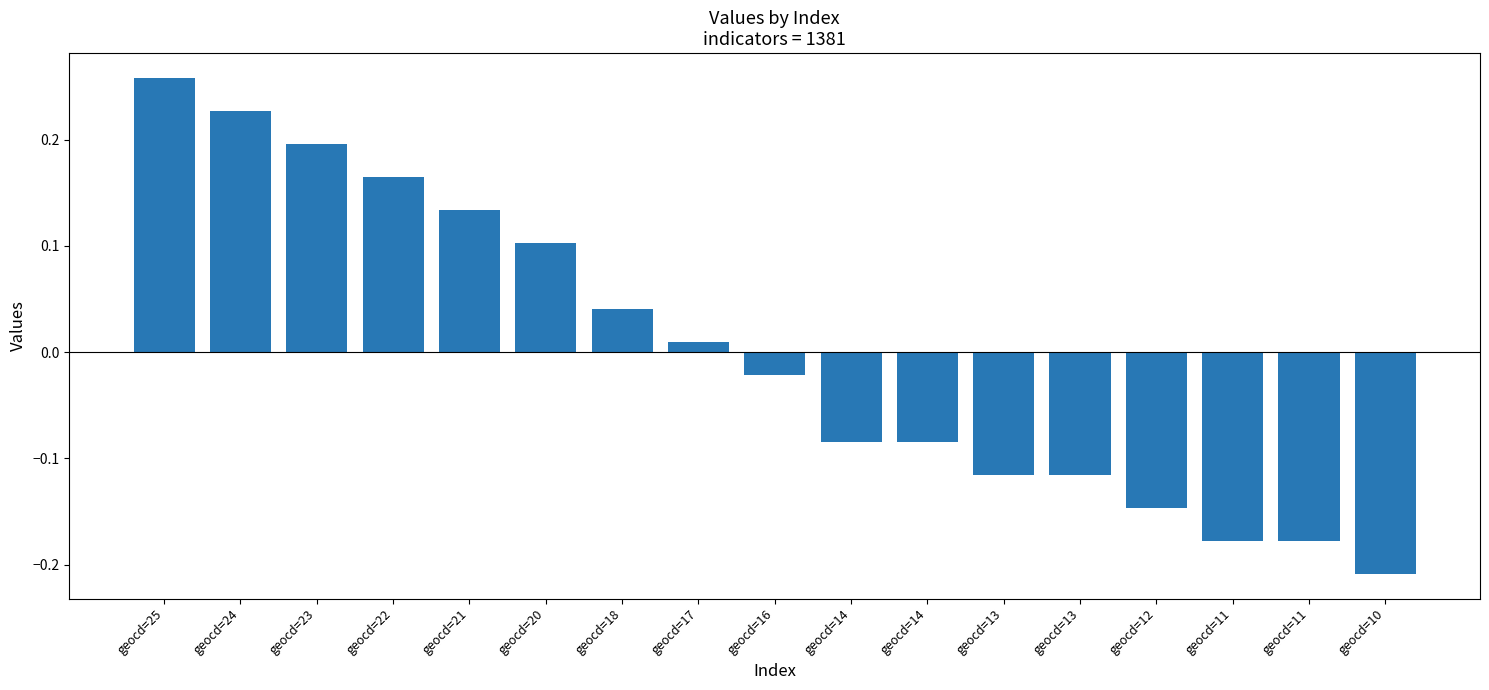

What is the value of the 12th bar from the left?

-0.1